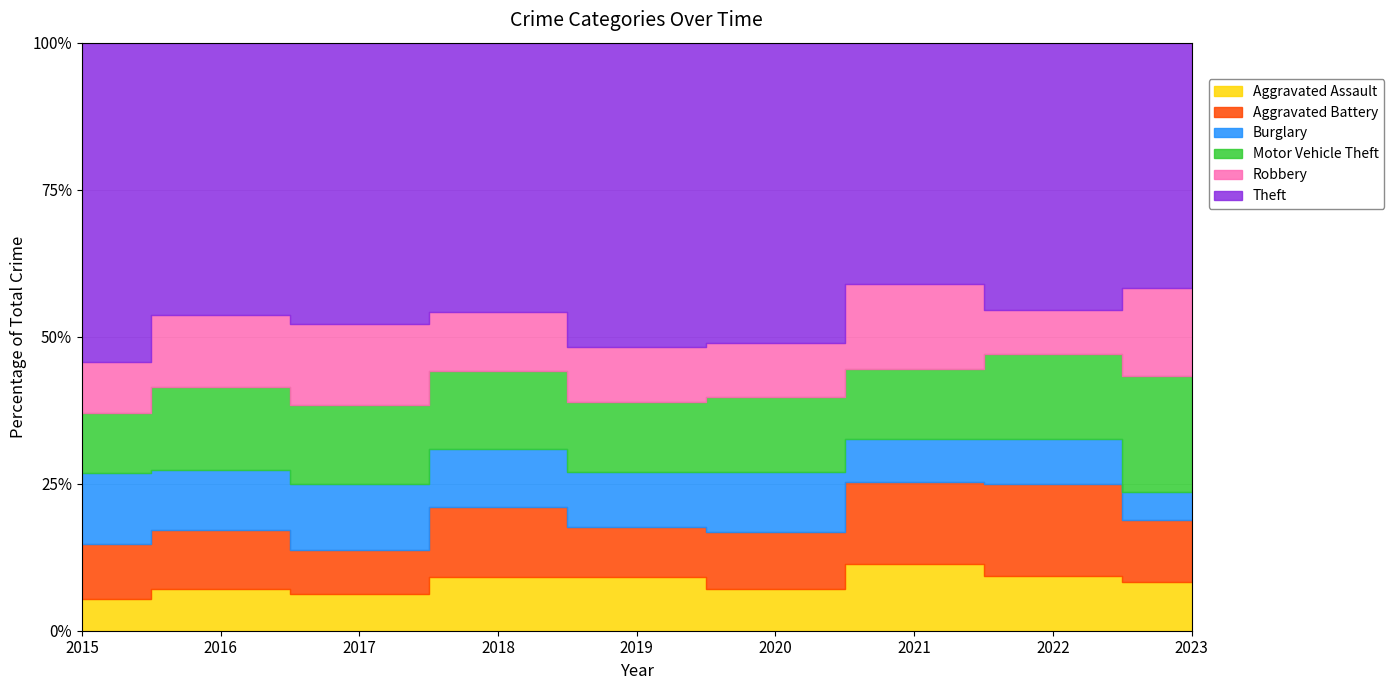

Reading right to left, what are all the values shown in this chart?

Aggravated Assault: 45	35	33	30	46	45	35	42	24
Aggravated Battery: 57	59	41	41	43	59	43	58	42
Burglary: 26	29	21	44	47	49	63	60	53
Motor Vehicle Theft: 108	55	35	54	60	65	76	83	46
Robbery: 81	28	42	39	47	50	78	72	38
Theft: 227	172	120	217	260	226	270	271	242